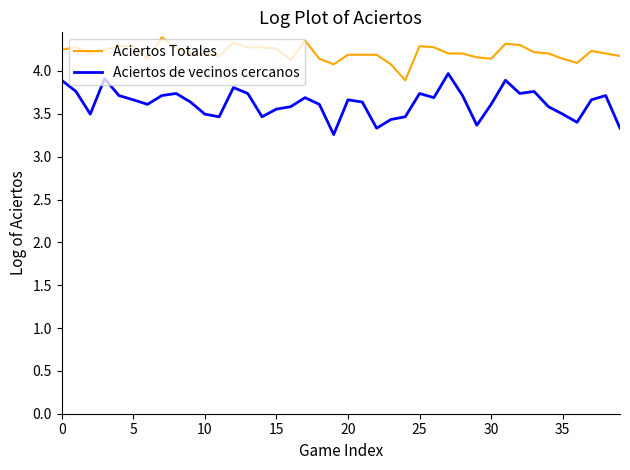

What is the highest value of the Aciertos Totales series?

4.4